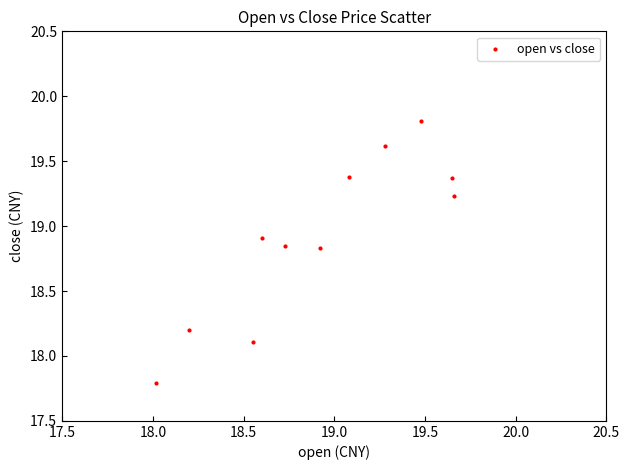

What is the range of X values (max minus min)?

1.6